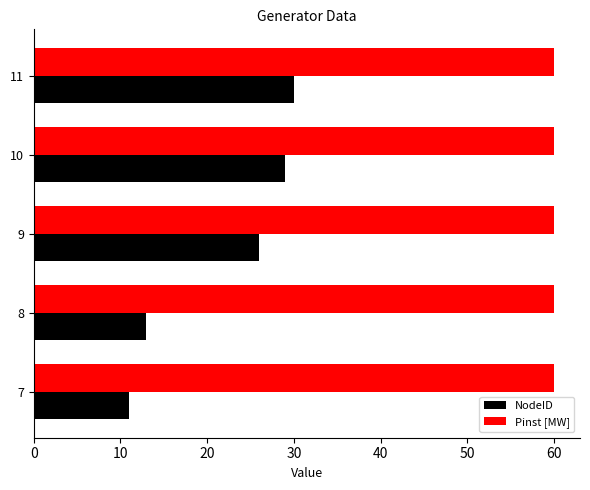

Which series has the widest spread of values?

NodeID